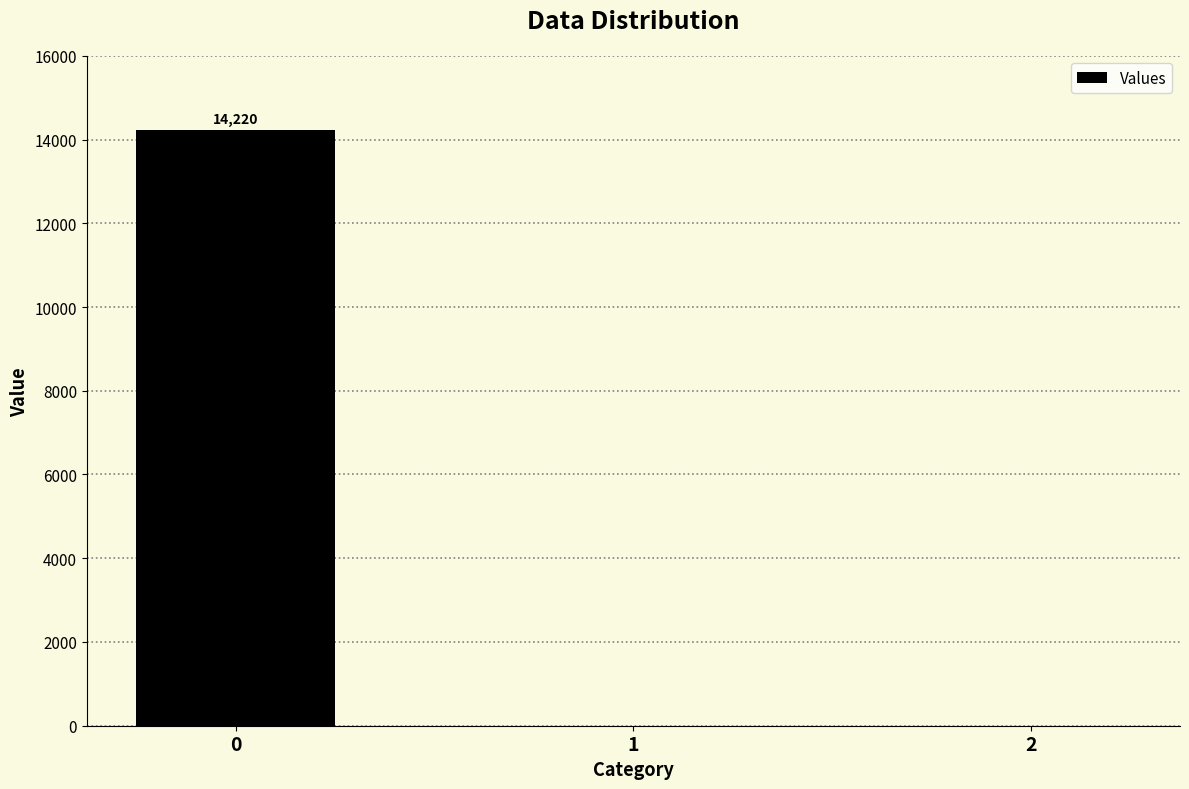

What is the maximum value shown in the chart?

14219.8